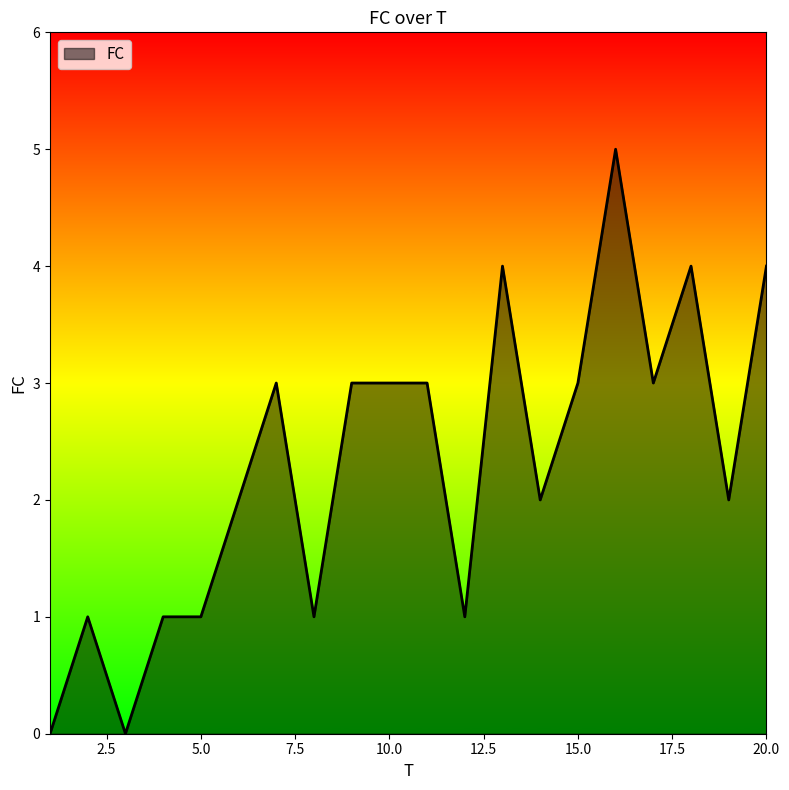

What is the difference between the maximum and minimum values?

5